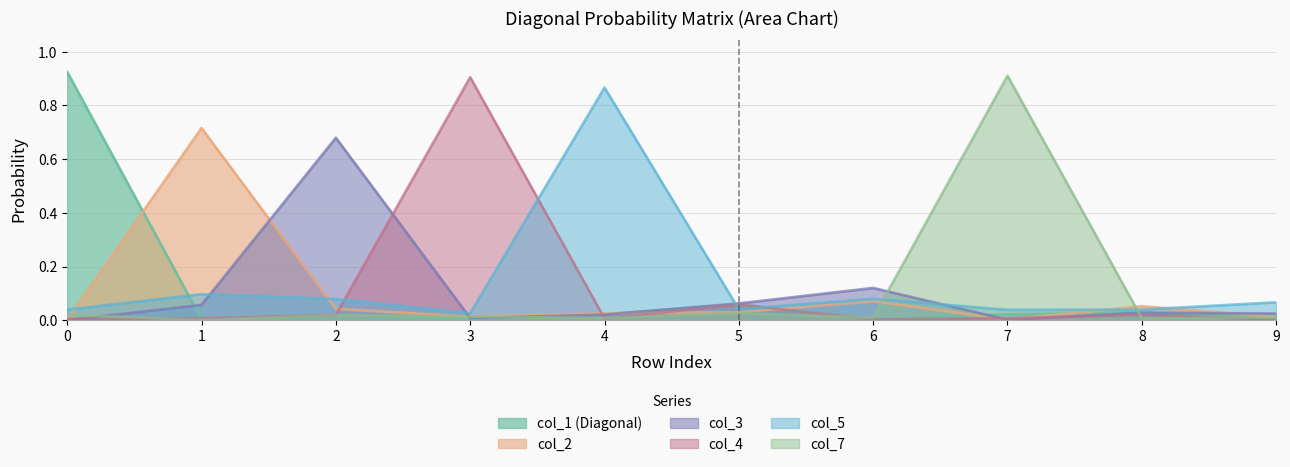

Does the chart display data point markers on the line(s)?

No